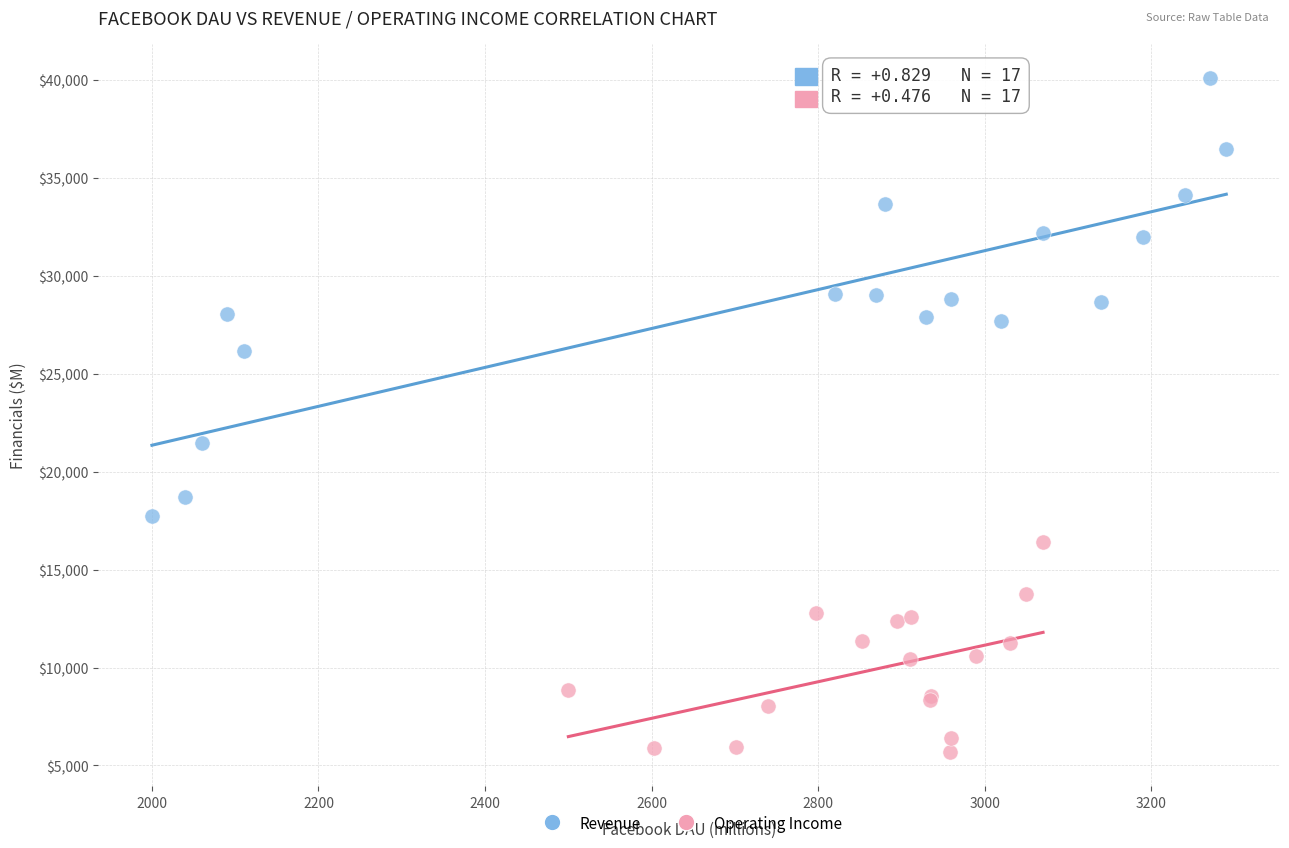

Which series contains the lowest Y value?

Operating Income